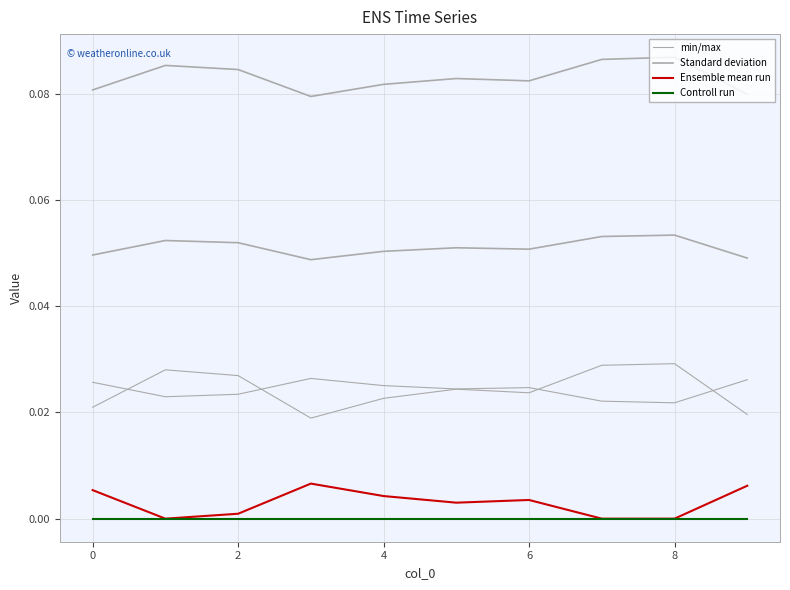

Which series changed the most between 7 and 8?

Standard deviation